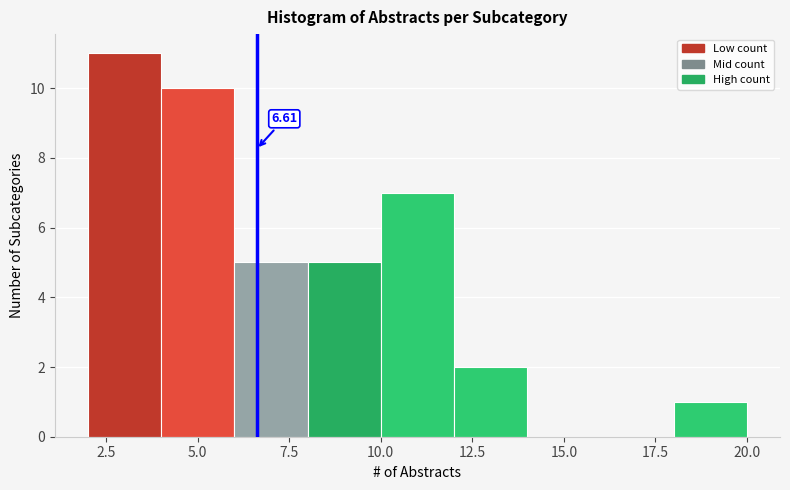

Over which range of the x-axis is the bar tallest?

2 to 4